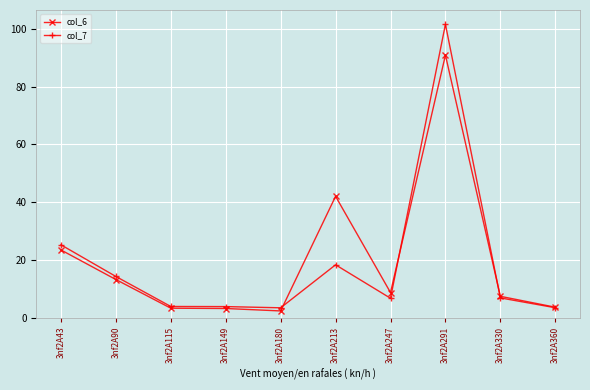

True or false: col_7 has more than 1 points higher than both neighbors.

True